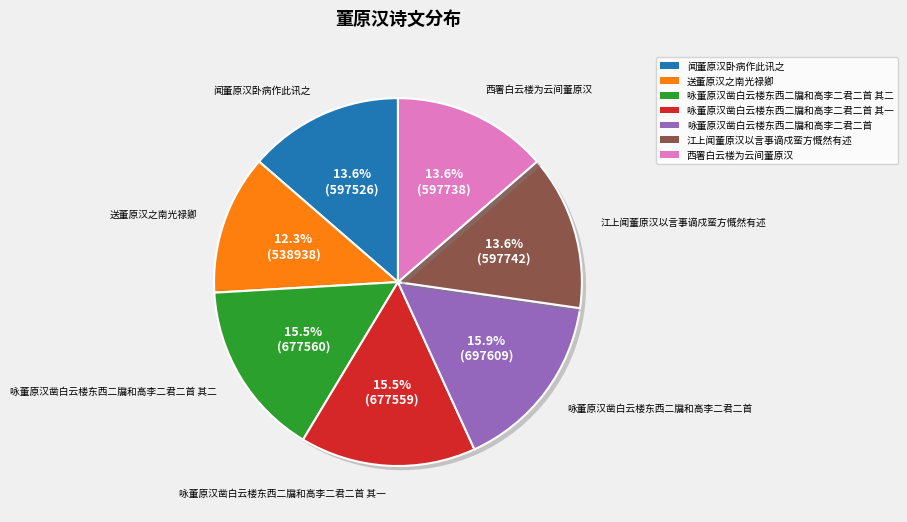

How many segments does this pie chart have?

7